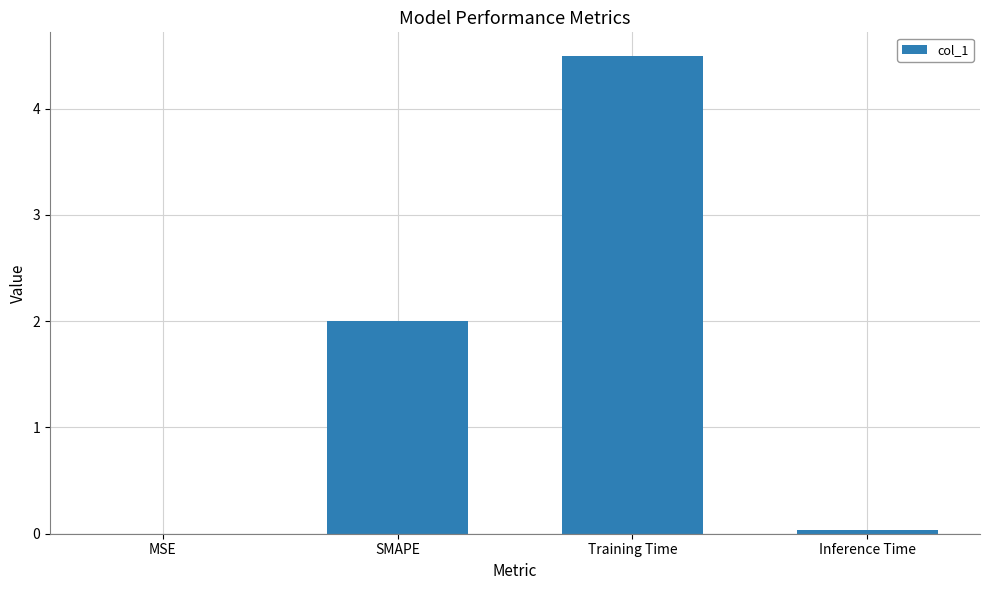

Between Inference Time and Training Time, which is larger?

Training Time